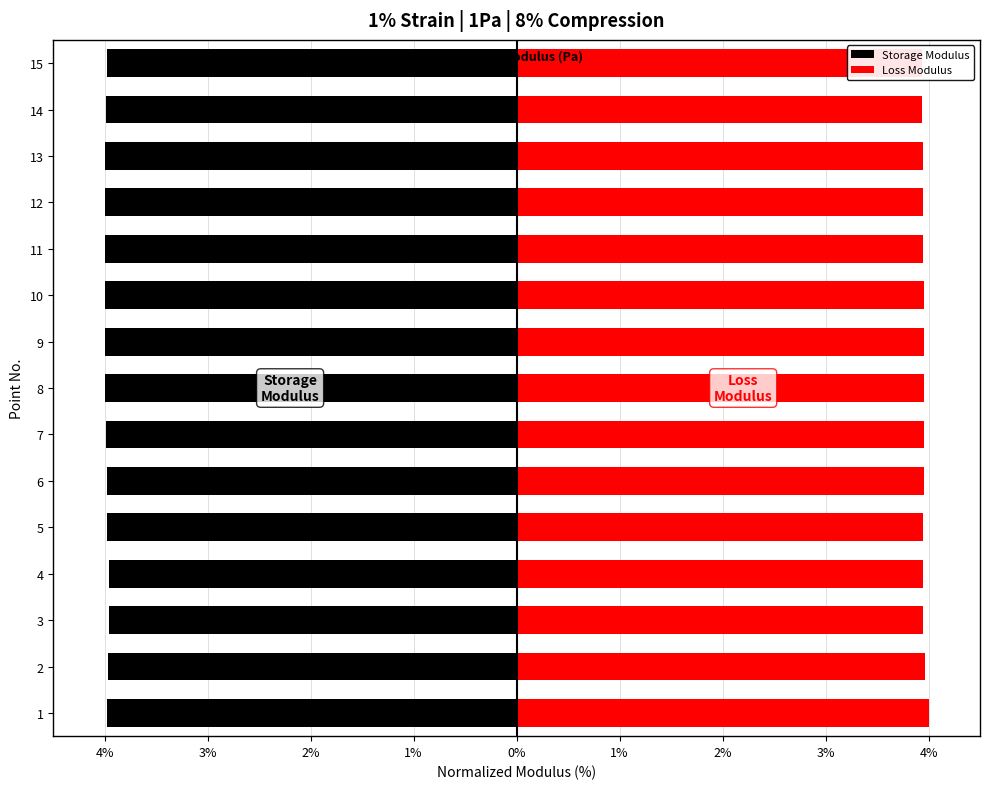

How many data points does each series have?

15